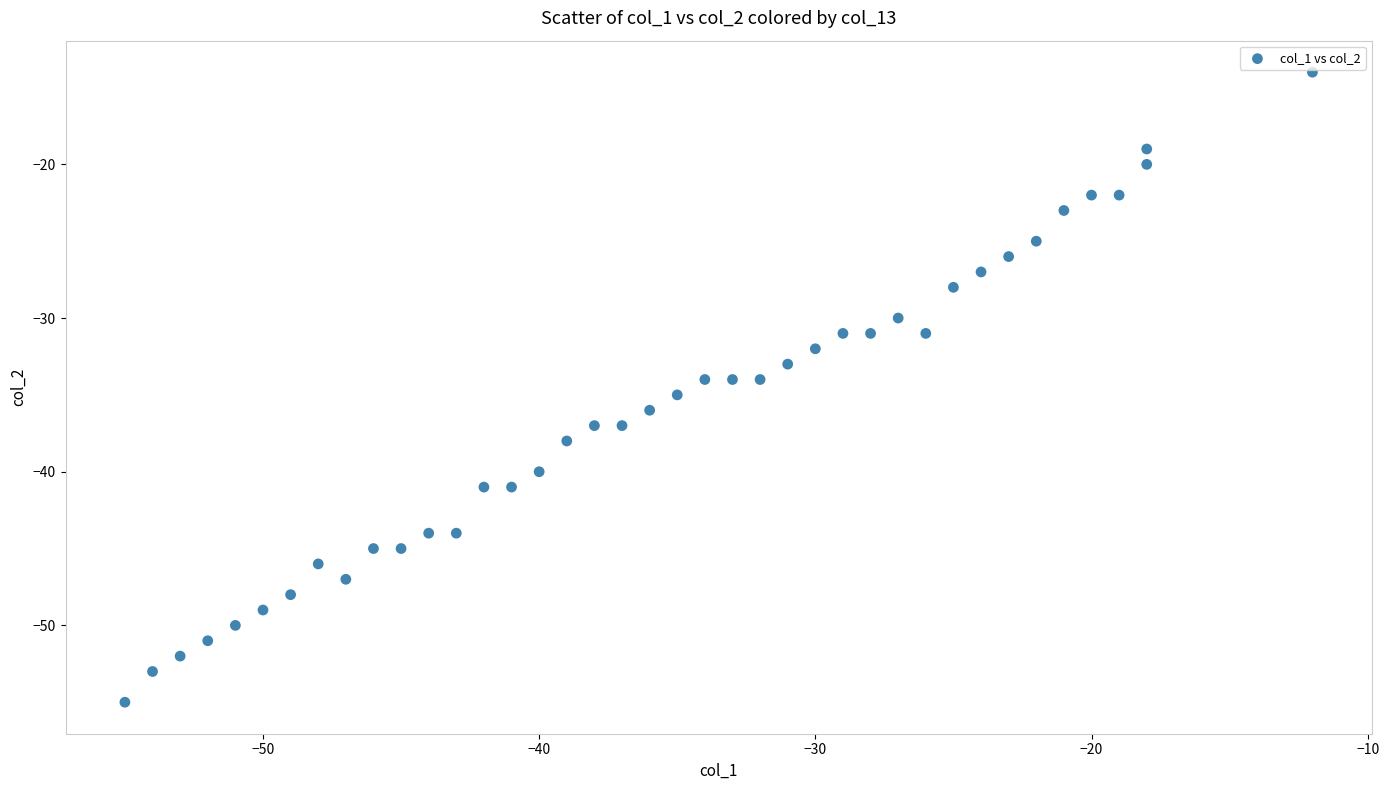

What is the range of Y values (max minus min)?

41